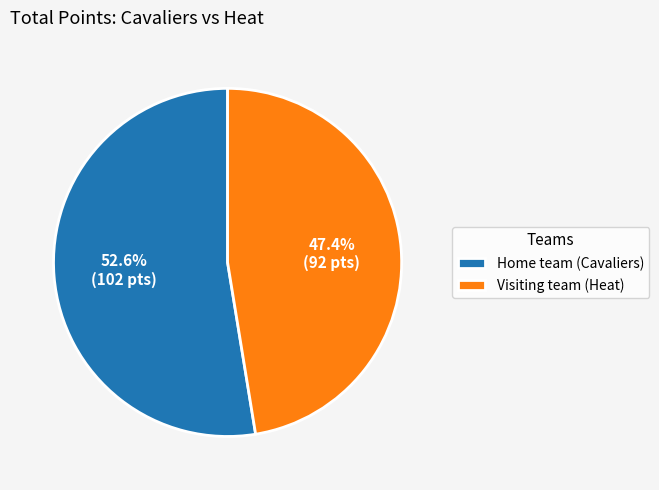

Does Visiting team (Heat) represent more than half of the total?

No